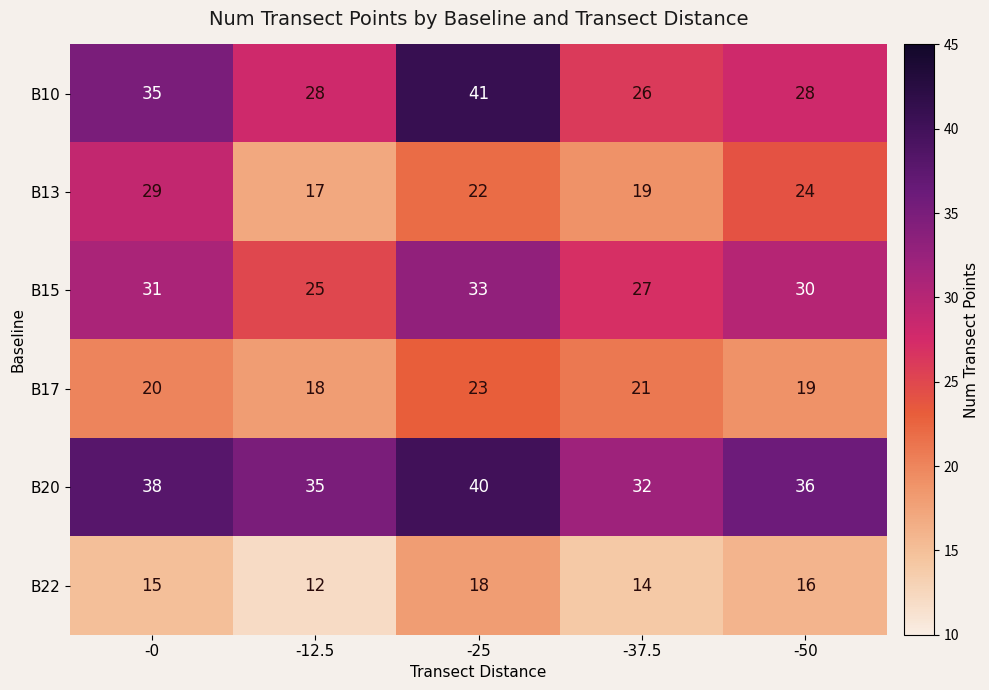

Which series has the widest spread of values?

B10